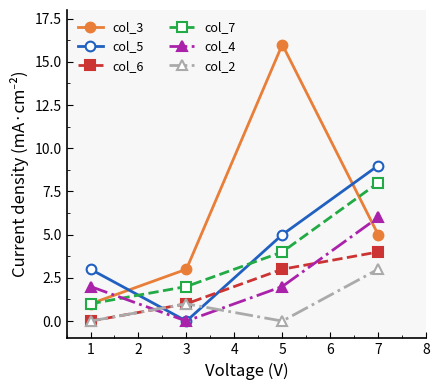

Which category has the highest value in the col_7 series?

7